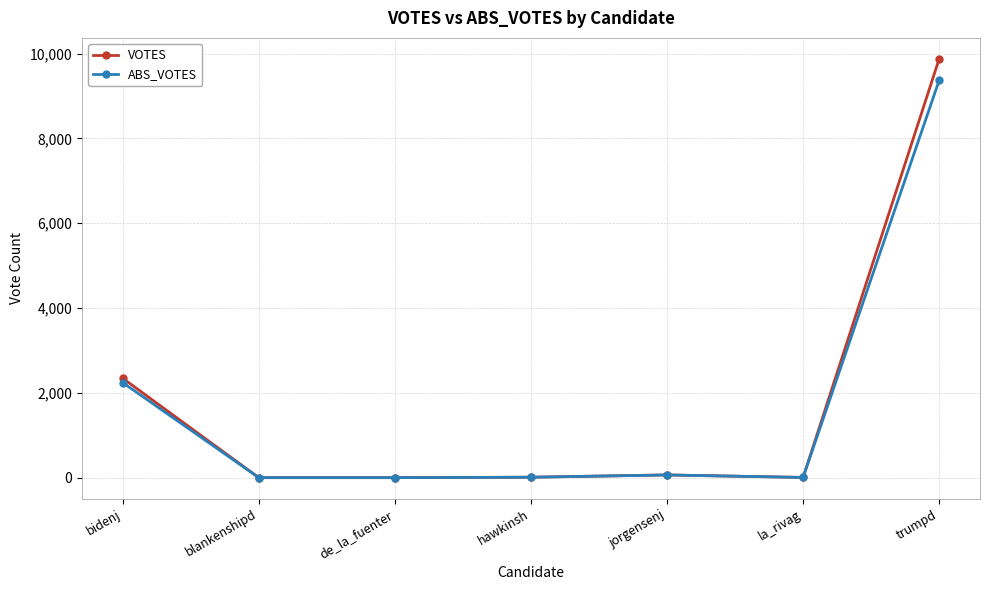

Which series has the widest spread of values?

VOTES